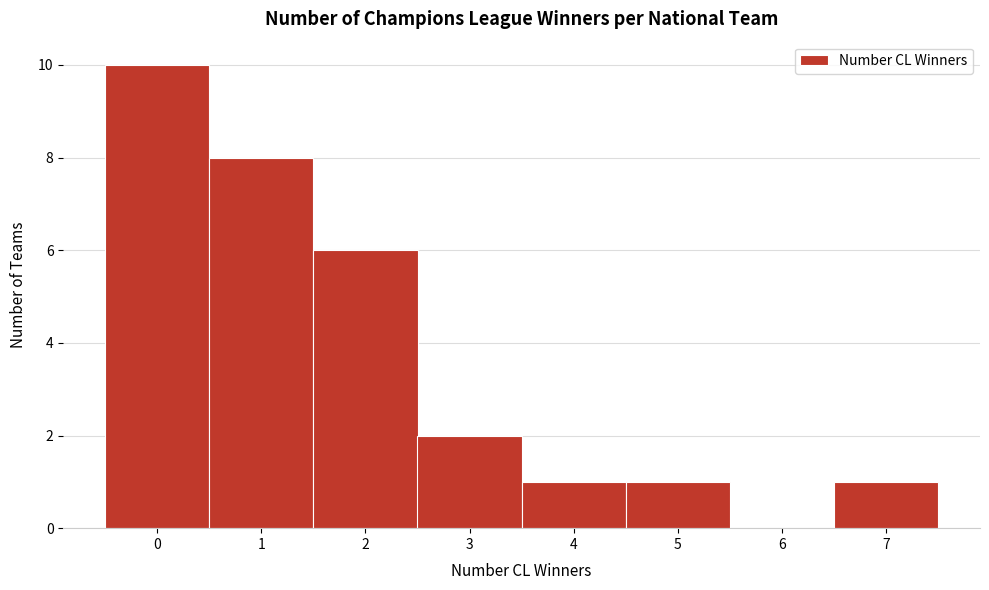

Reading left to right, list every bar in this chart as the range it spans on the x-axis followed by its height. The values are not printed on the chart, so give them approximately, as read against the axis.

-0.5 to 0.5: 10
0.5 to 1.5: 8
1.5 to 2.5: 6
2.5 to 3.5: 2
3.5 to 4.5: 1
4.5 to 5.5: 1
5.5 to 6.5: 0
6.5 to 7.5: 1